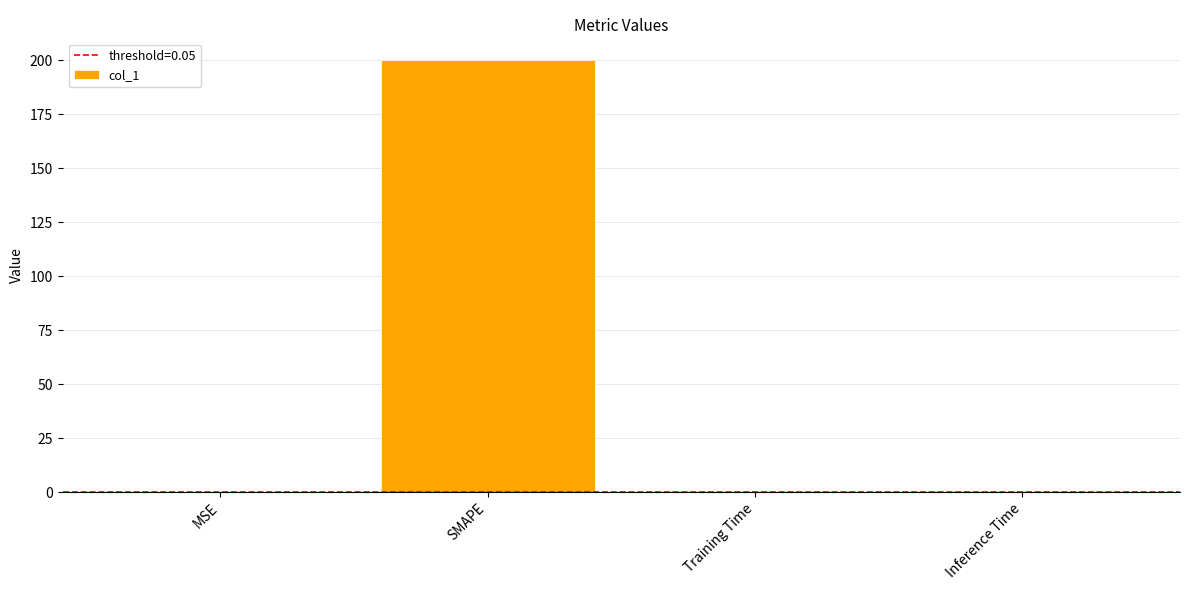

Where is the data nearest to the value 100?

Inference Time